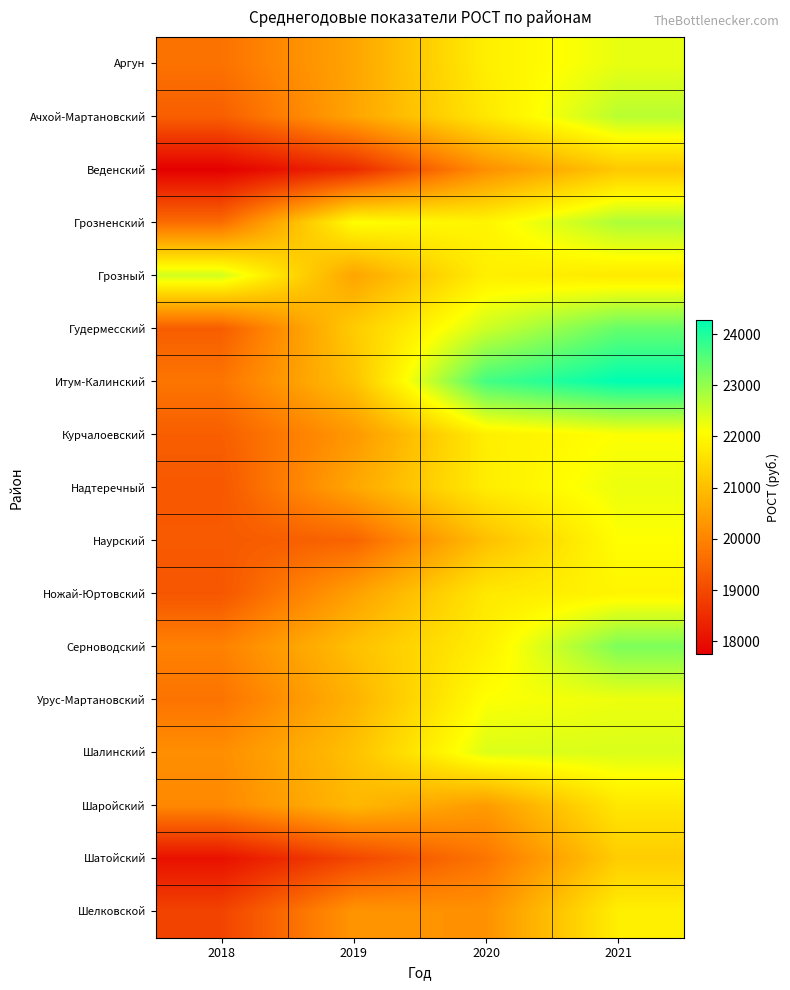

Between 2019 and 2020, which is larger?

2020